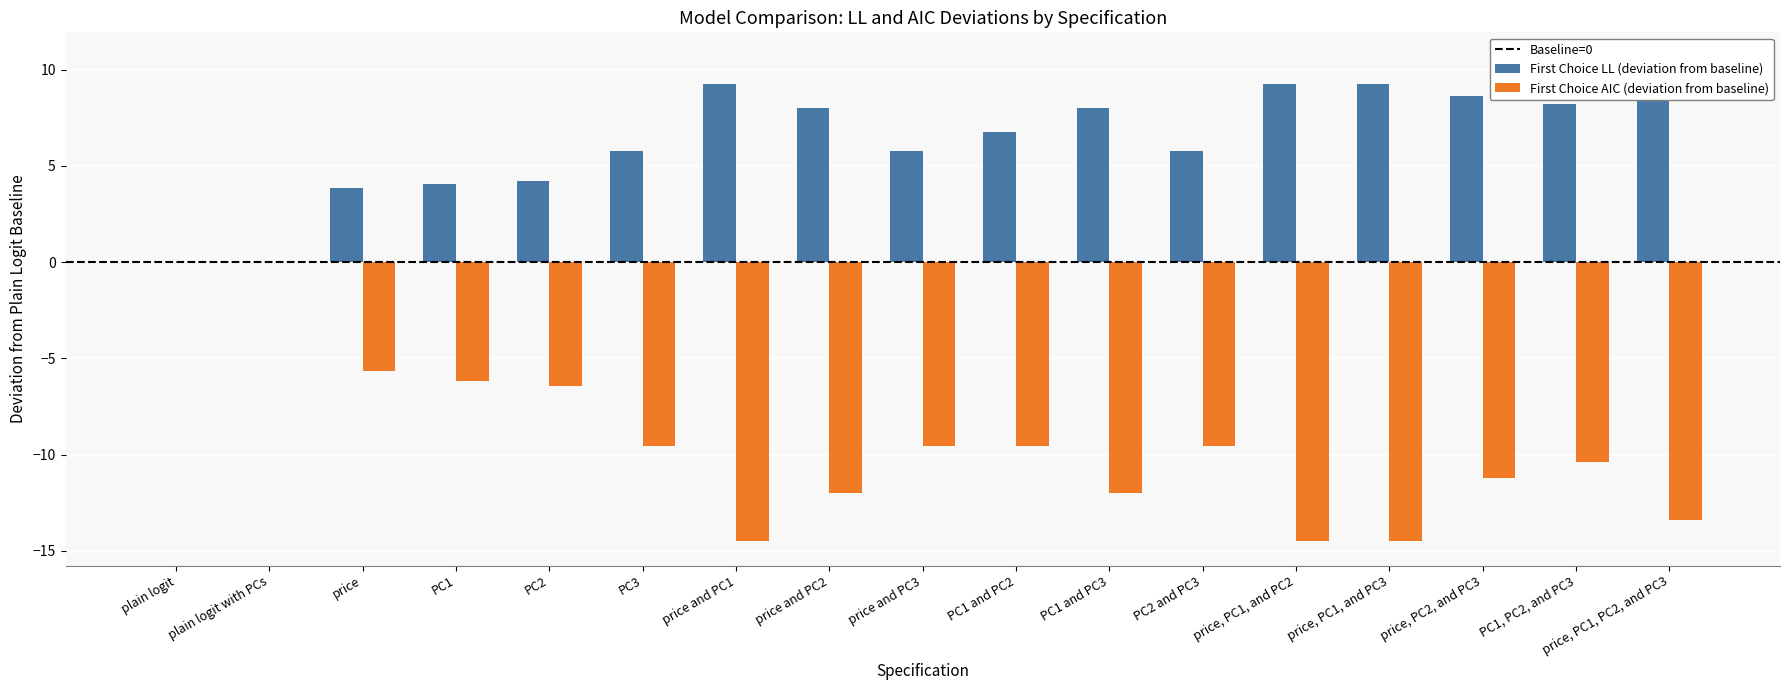

Where is First Choice LL nearest to the value 5?

PC3